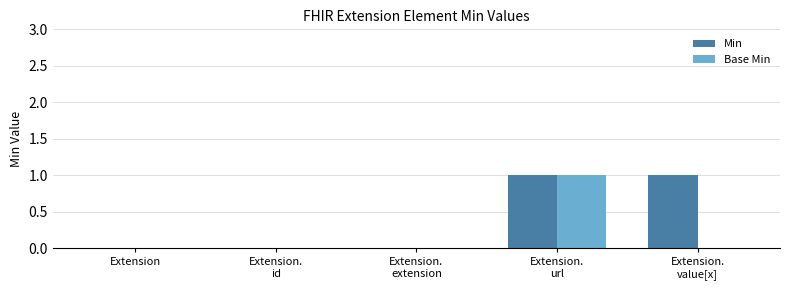

How many groups of bars are there?

5